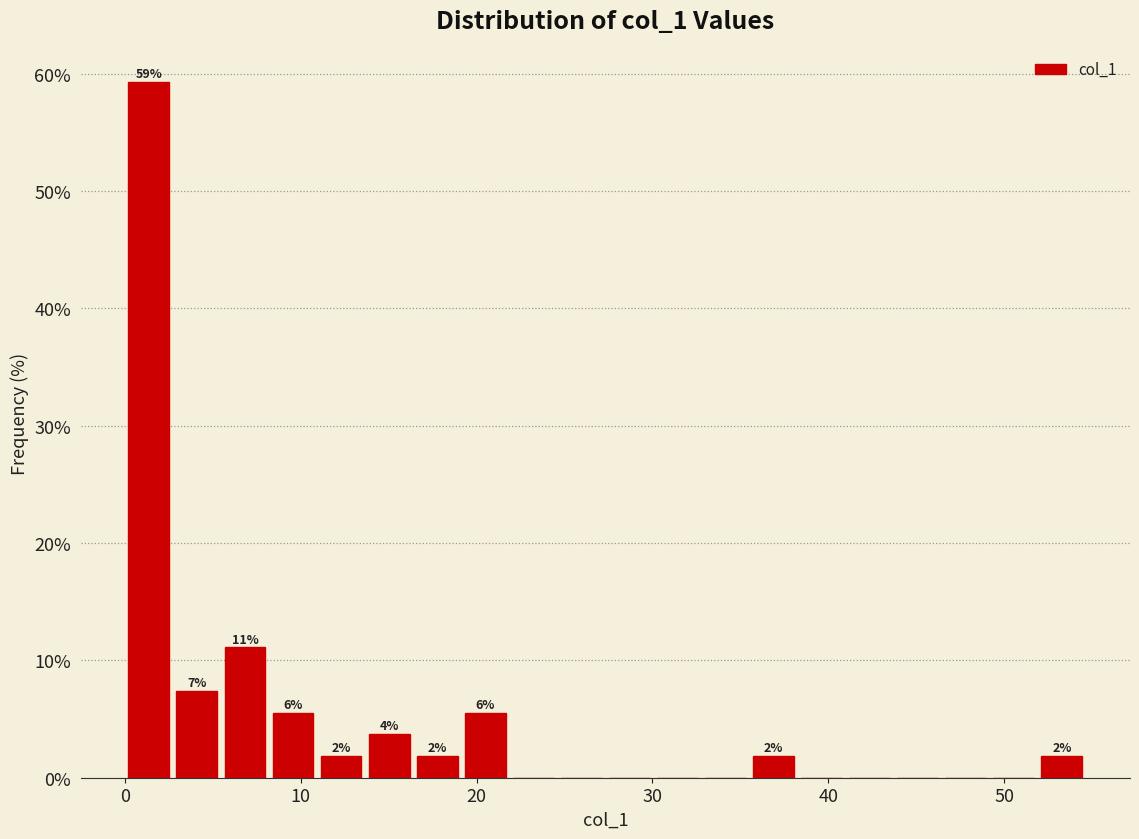

Around what value on the x-axis is the tallest bar? Give the approximate position of its centre, as read against the axis.

1